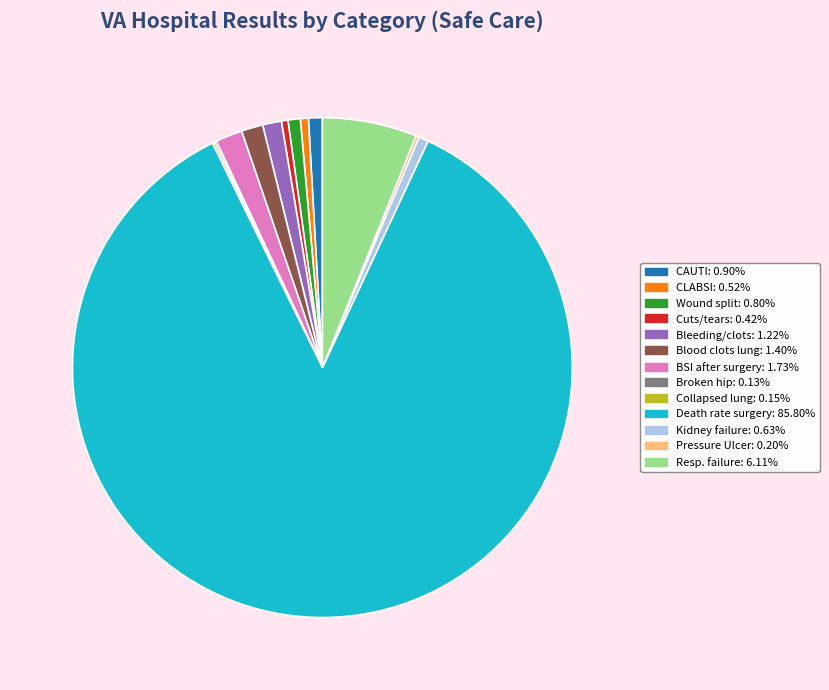

Is there any slice that represents more than half of the pie?

Yes